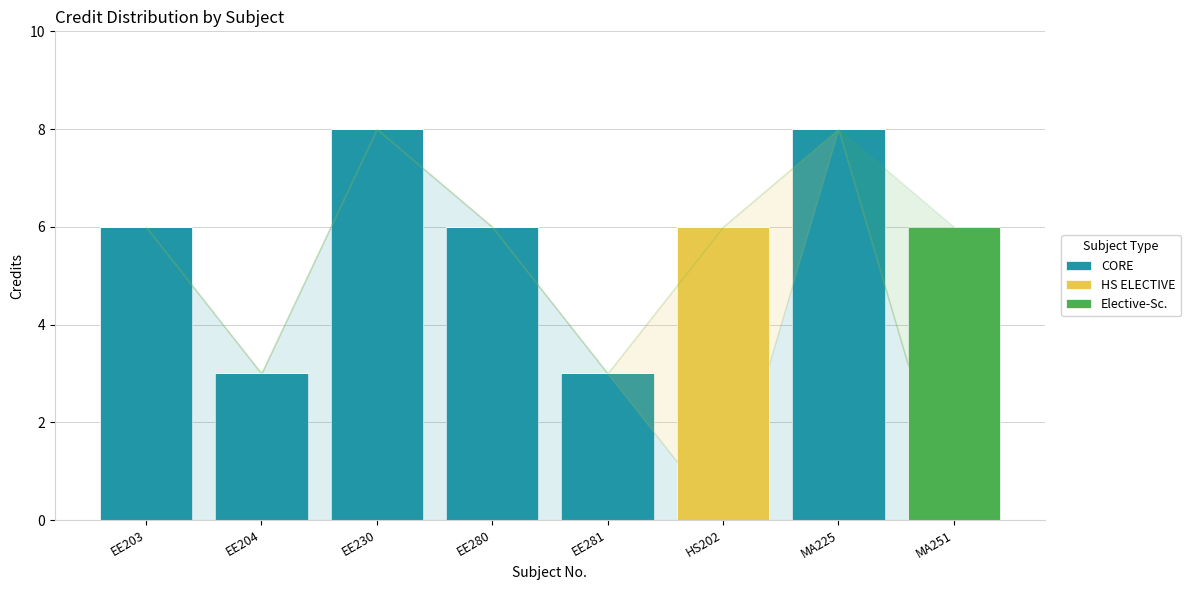

What is the highest value of the CORE series?

8